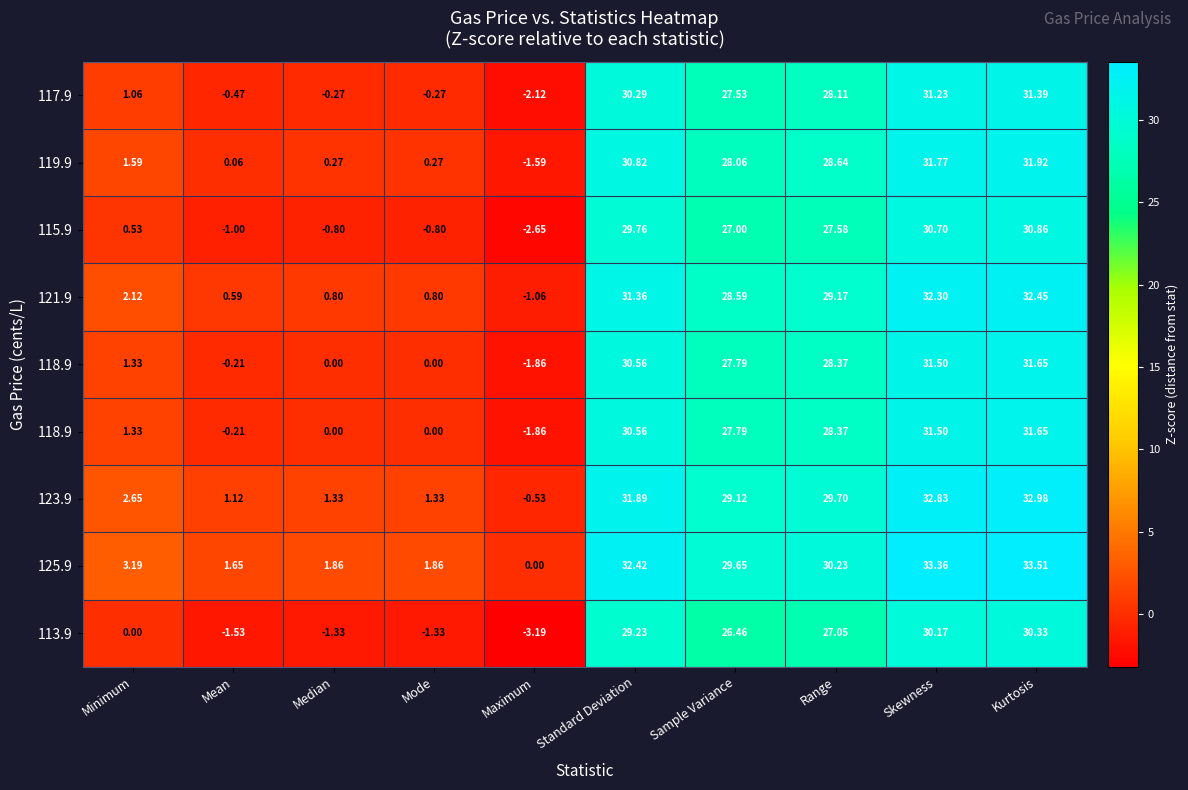

What is the total value across all series at Median?

1.9